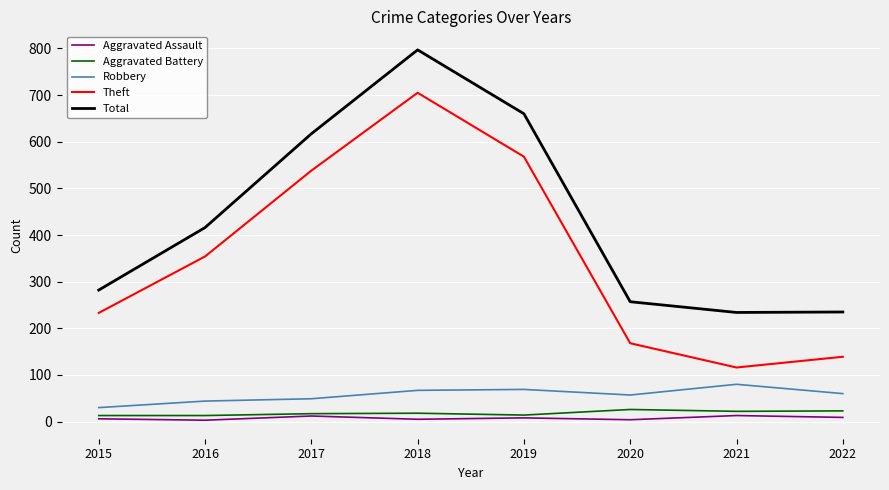

The Robbery series shows 80 at 2021. True or false?

True